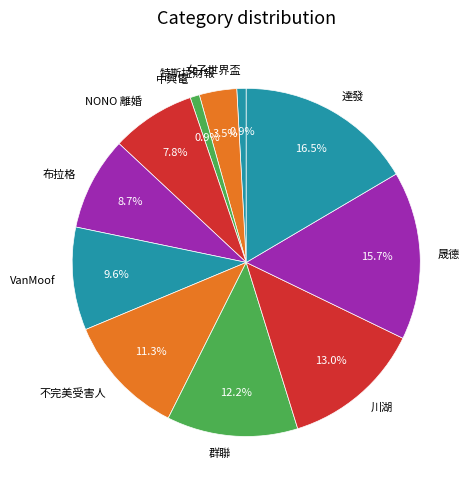

To the nearest percent, what is the difference between the largest and smallest slice percentages?

16%